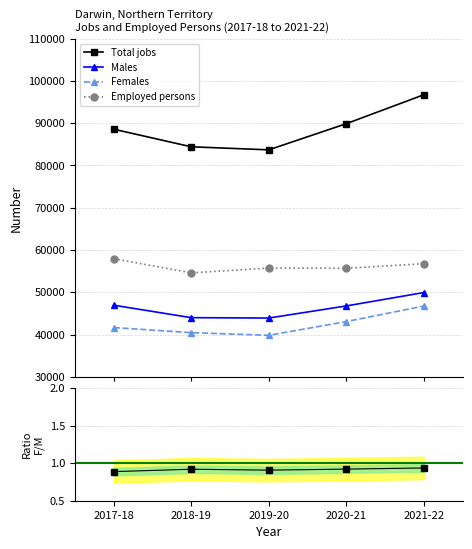

What is the difference between the Employed persons values at 2021-22 and 2020-21?

1068